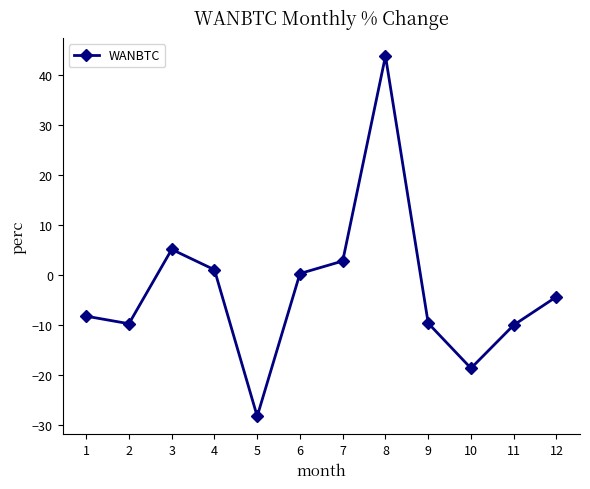

What is the average value?

-3.0